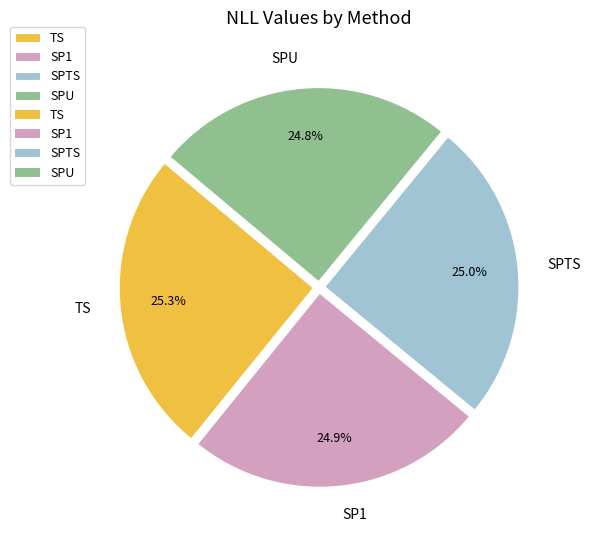

Combined, what portion of the pie is SPTS and SP1?

49.9%